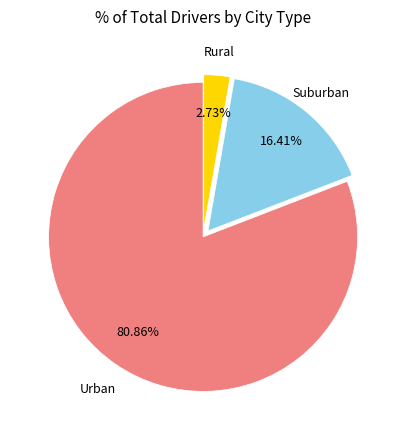

Between Urban and Rural, which is larger?

Urban